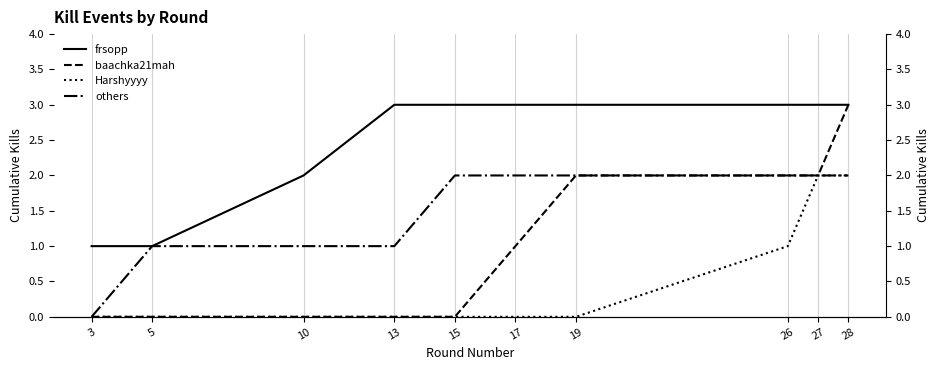

True or false: others has more than 1 points higher than both neighbors.

False